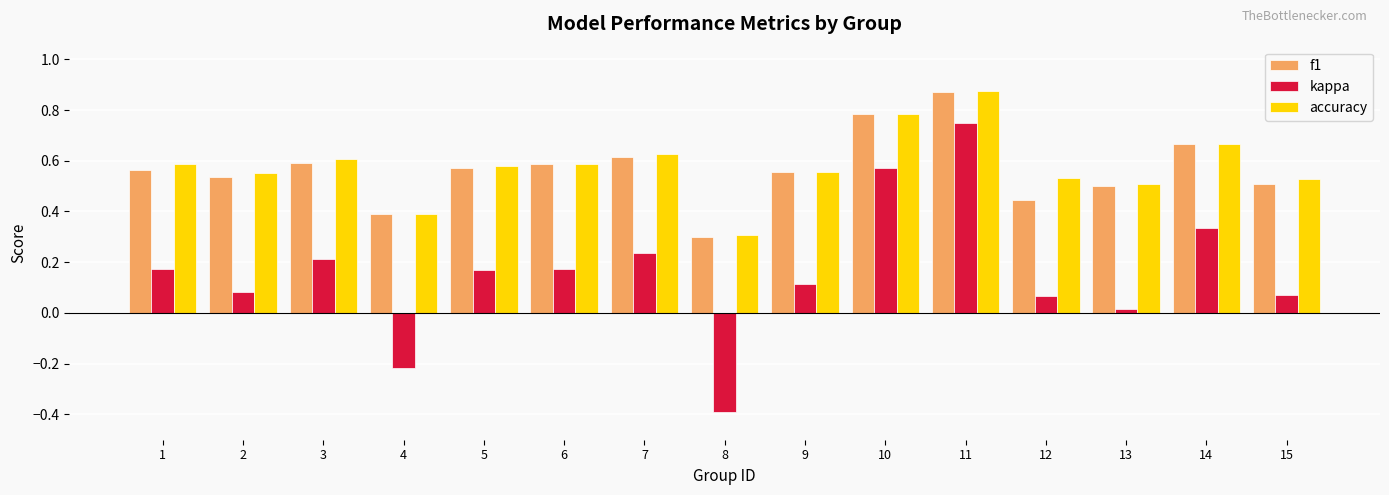

True or false: accuracy has a value of 1.1 at 14.

False